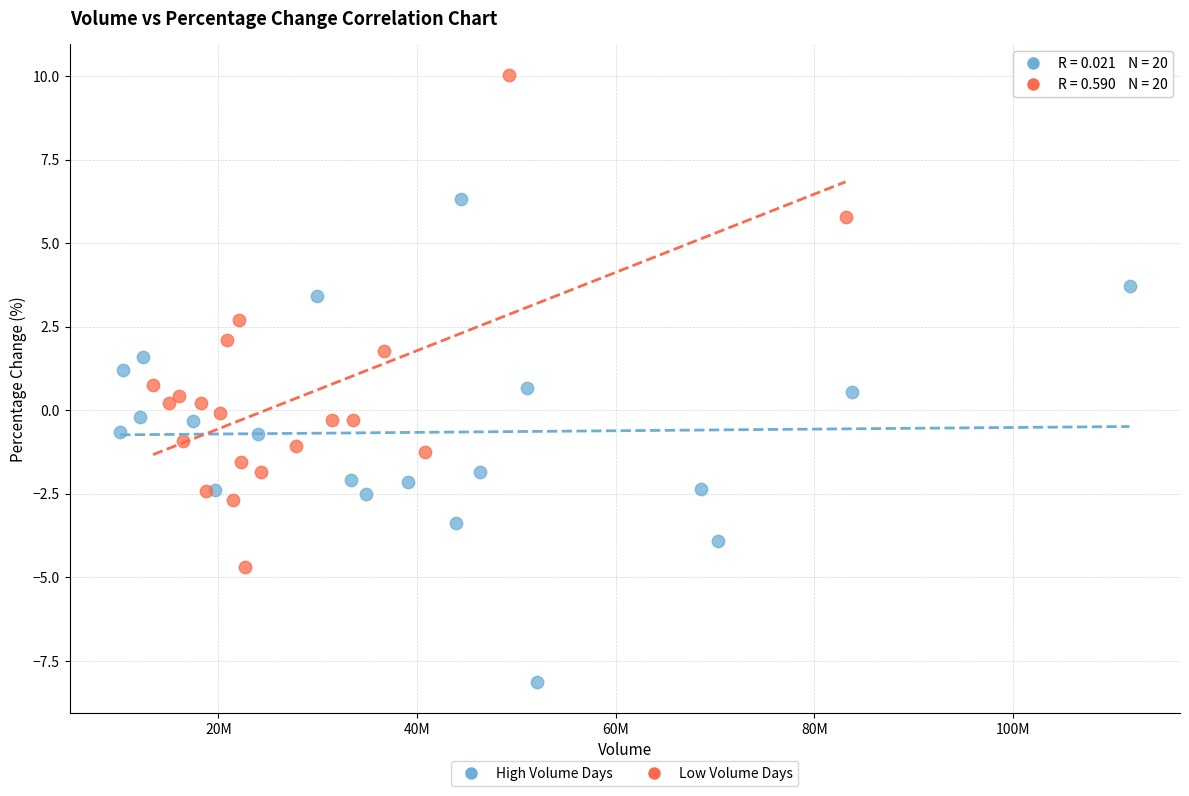

Which series contains the highest Y value?

Low Volume Days